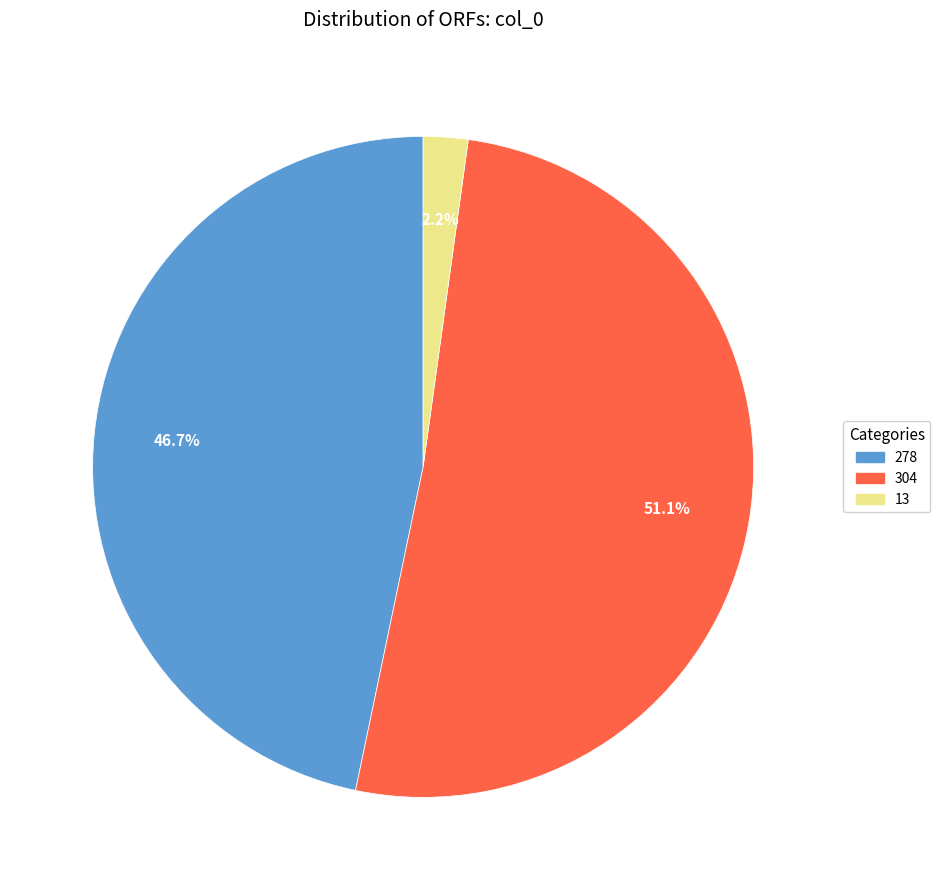

To the nearest percent, what portion does 304 represent?

51%